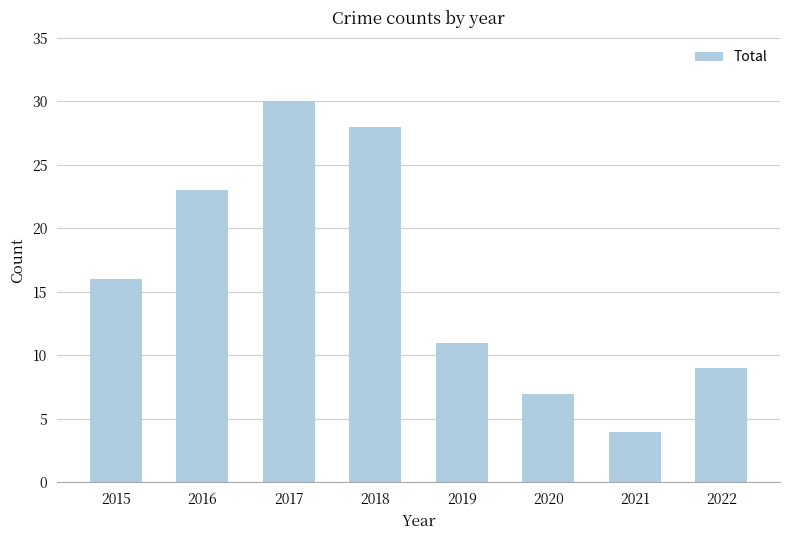

Reading left to right, list all the values displayed in this chart.

2015=16	2016=23	2017=30	2018=28	2019=11	2020=7	2021=4	2022=9